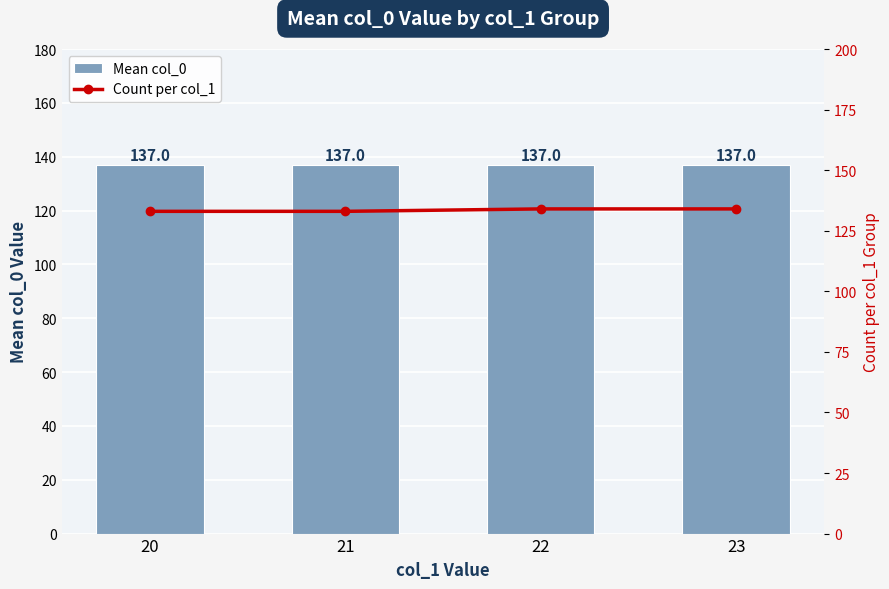

What is the greatest value displayed?

137